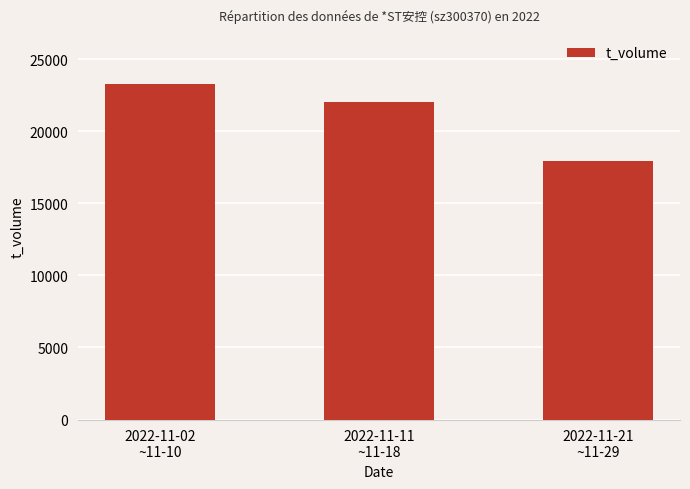

What is the smallest value displayed?

17924